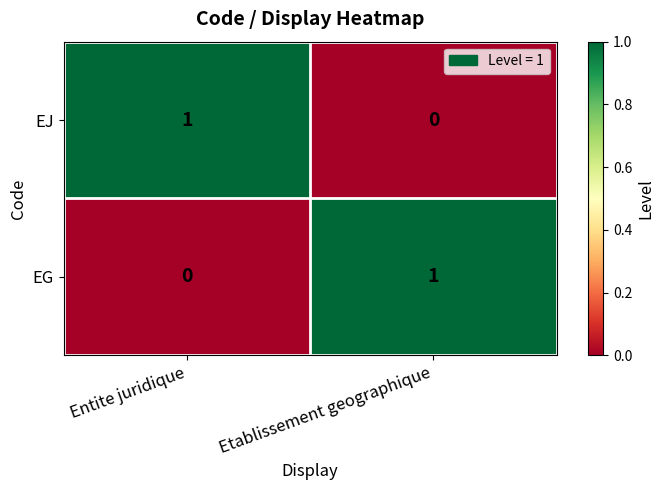

The value of EJ at Entite juridique is 1. True or false?

True